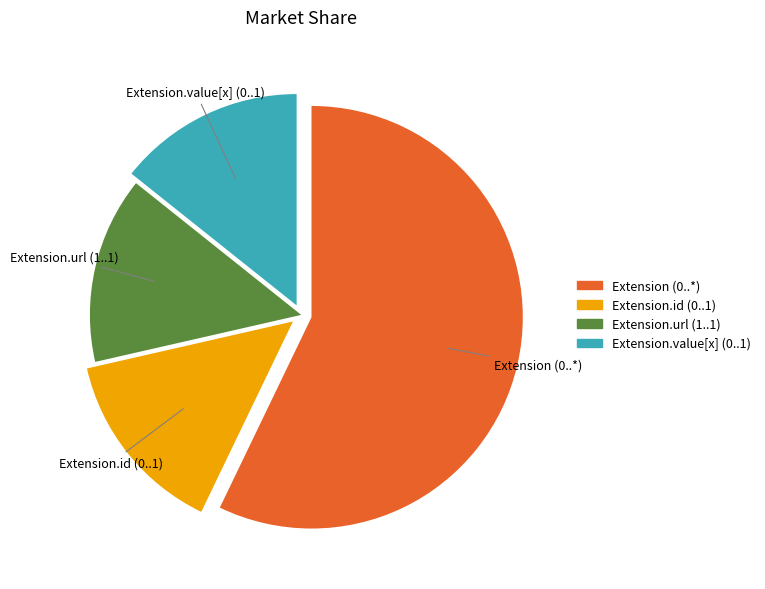

Is there a majority slice in this chart?

Yes